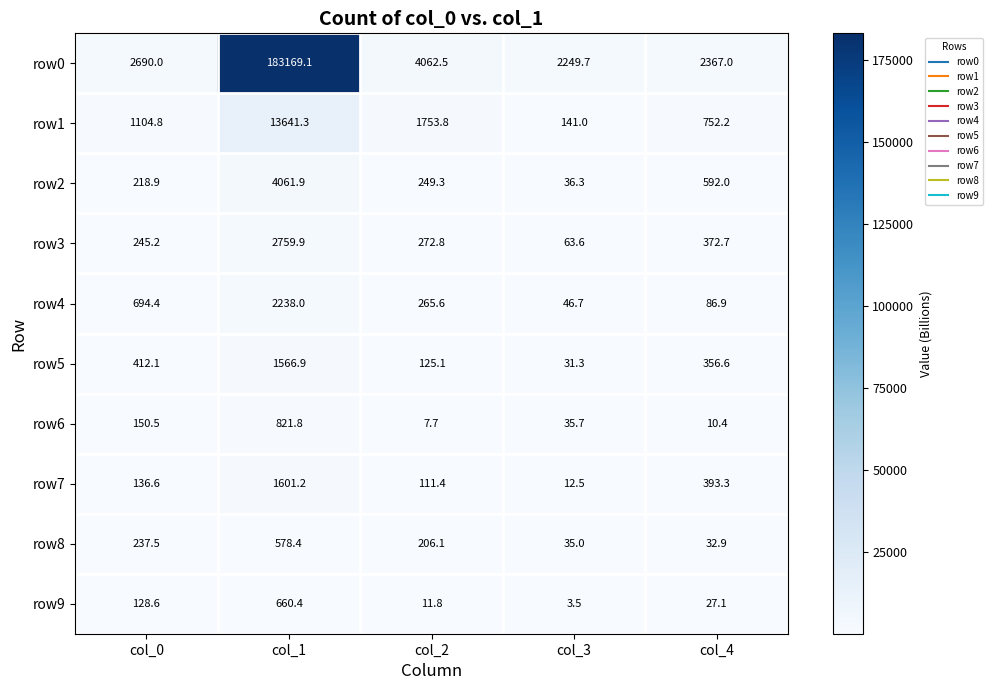

What is the spread (max minus min) of values at col_0?

2561.4